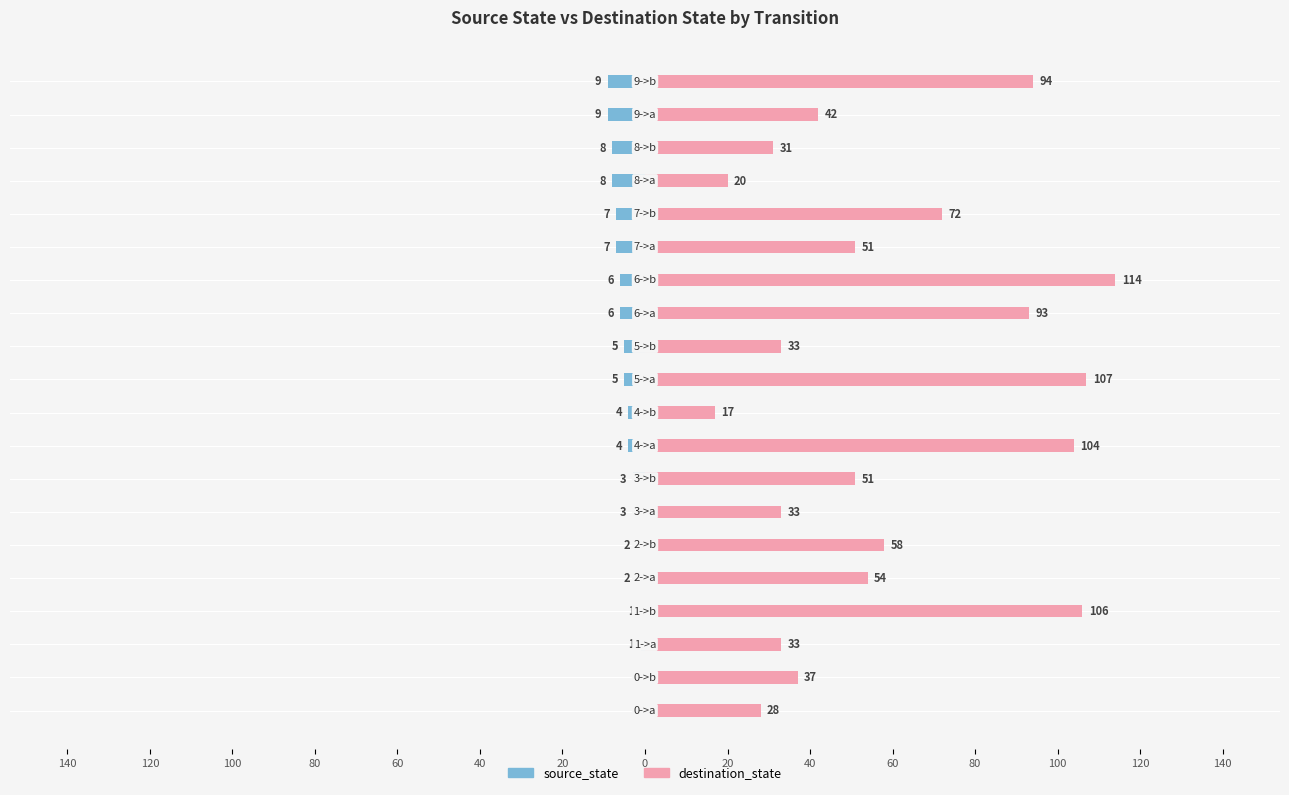

What is the difference between the maximum and minimum values in the destination_state series?

97